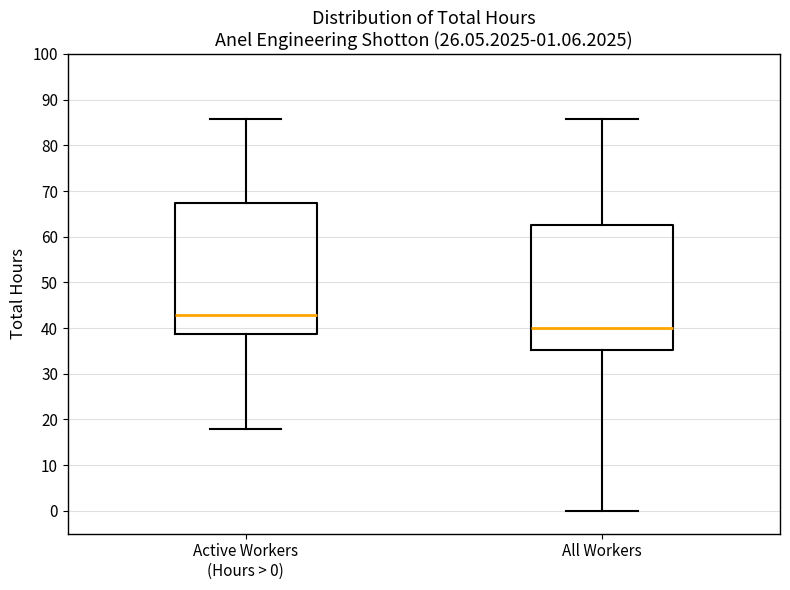

Which box's median line is the lowest?

All Workers